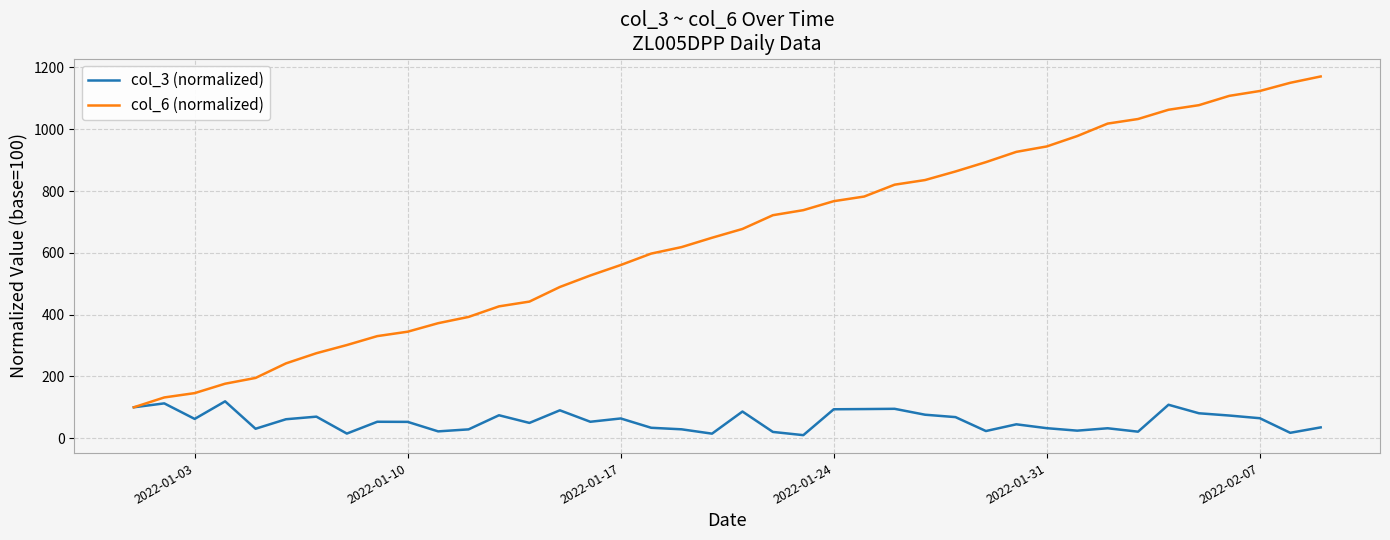

Which series has the largest range (max minus min)?

col_6 (normalized)